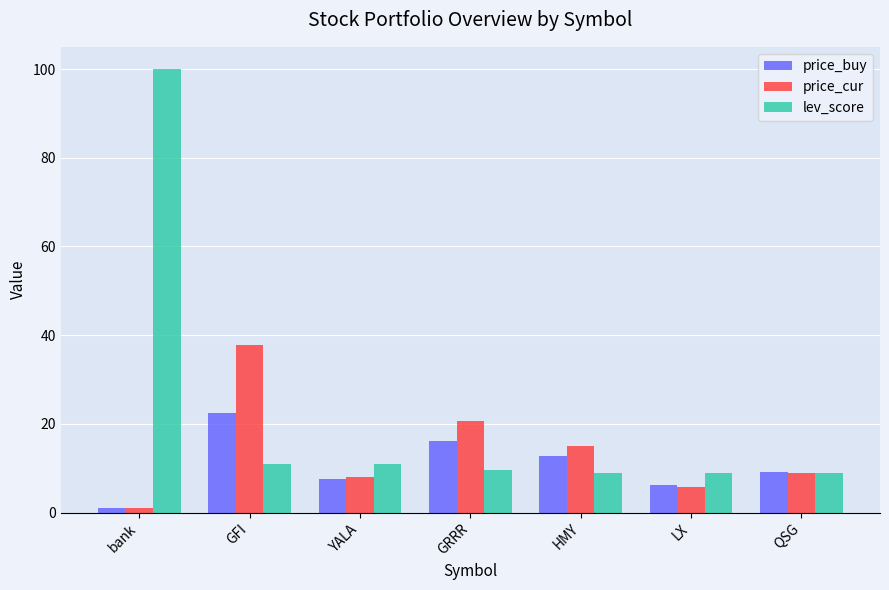

What is the difference between the price_cur values at LX and YALA?

2.2